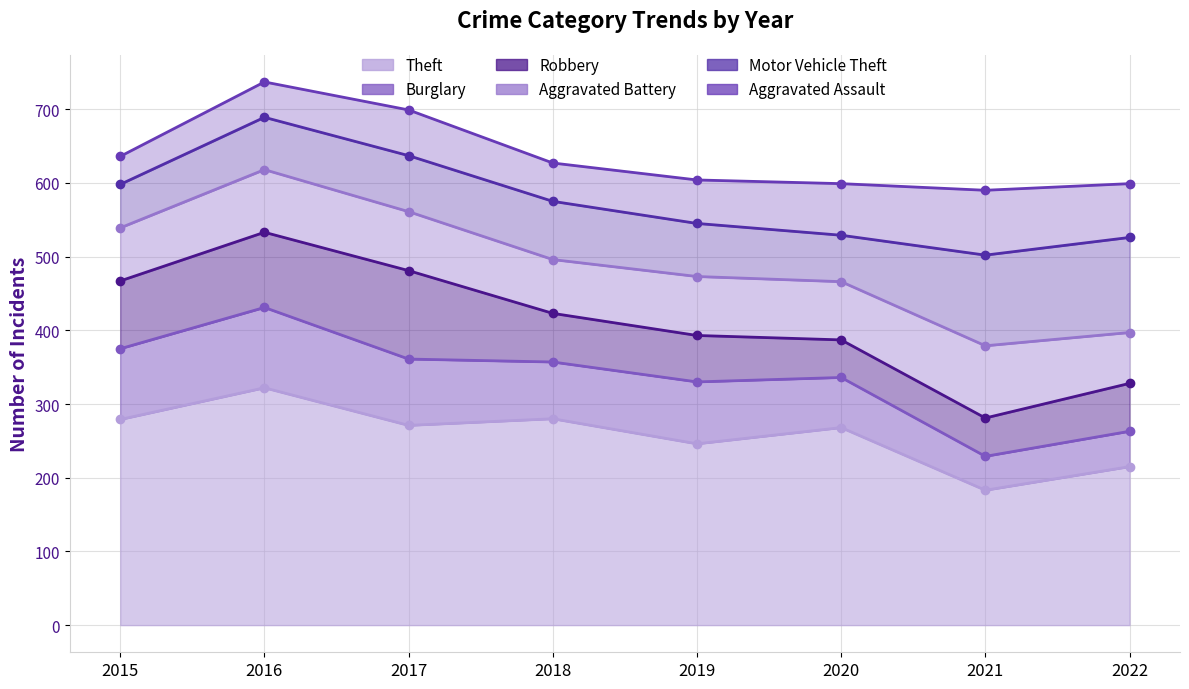

Where is the first local maximum for Theft?

2016